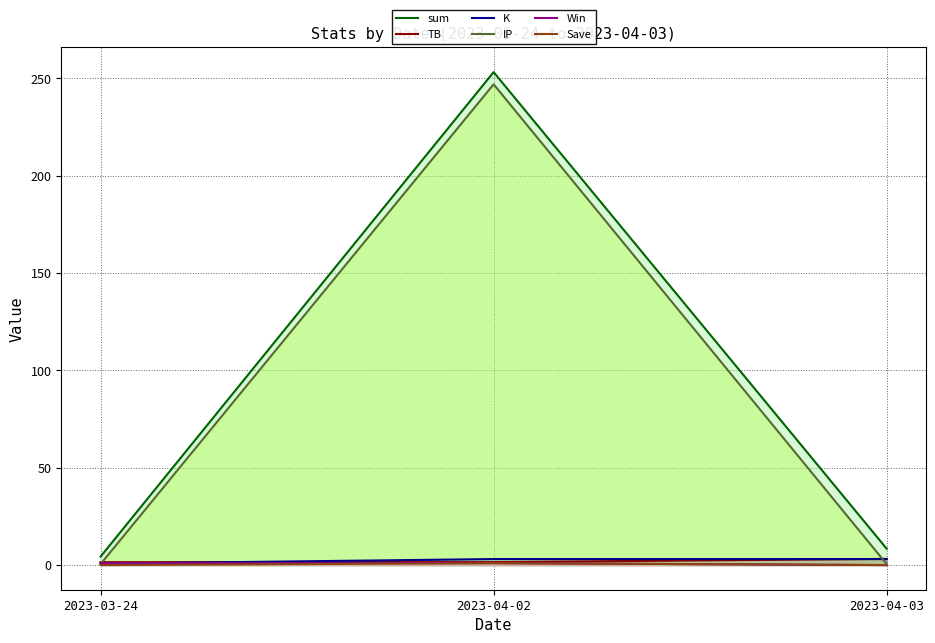

Is it true that TB equals 0.4 at 2023-04-02?

False